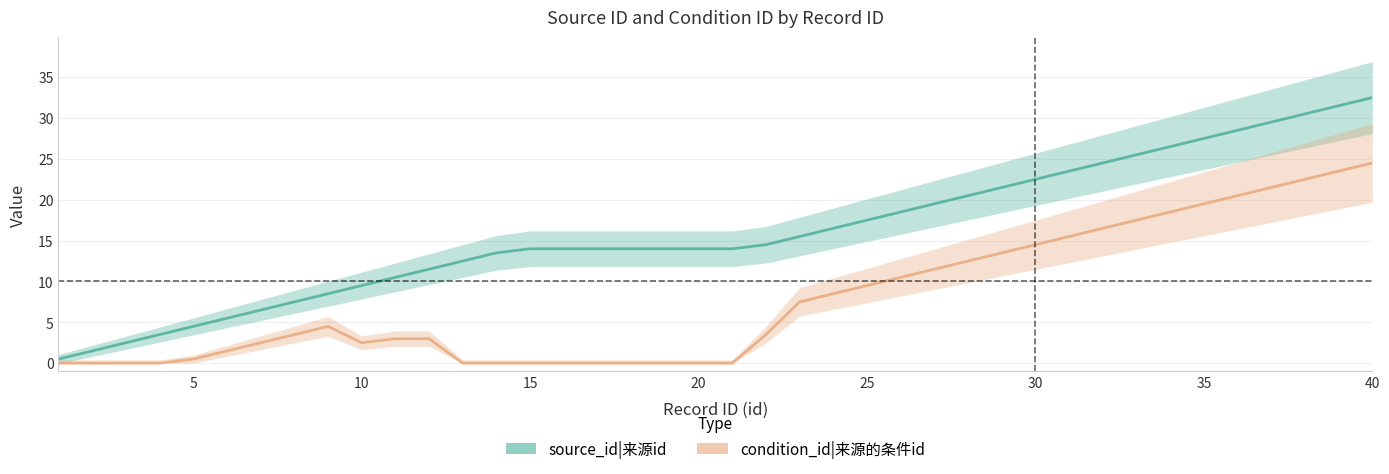

True or false: source_id|来源id and condition_id|来源的条件id intersect in this chart.

False